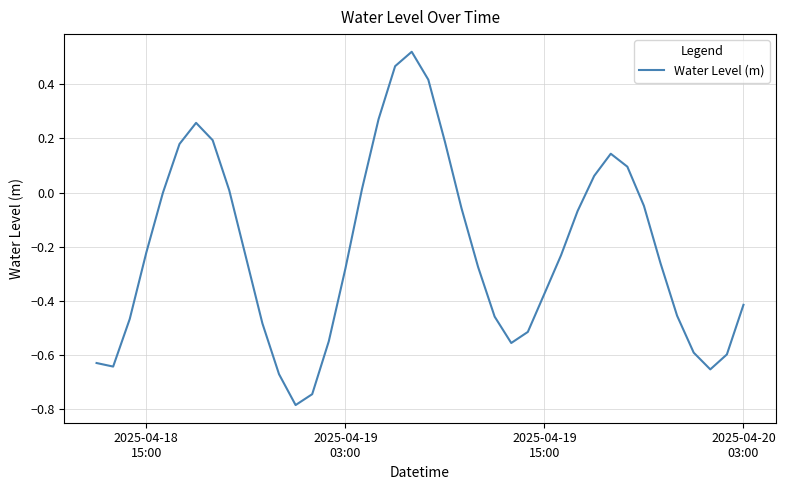

What is the difference between the maximum and minimum values?

1.3